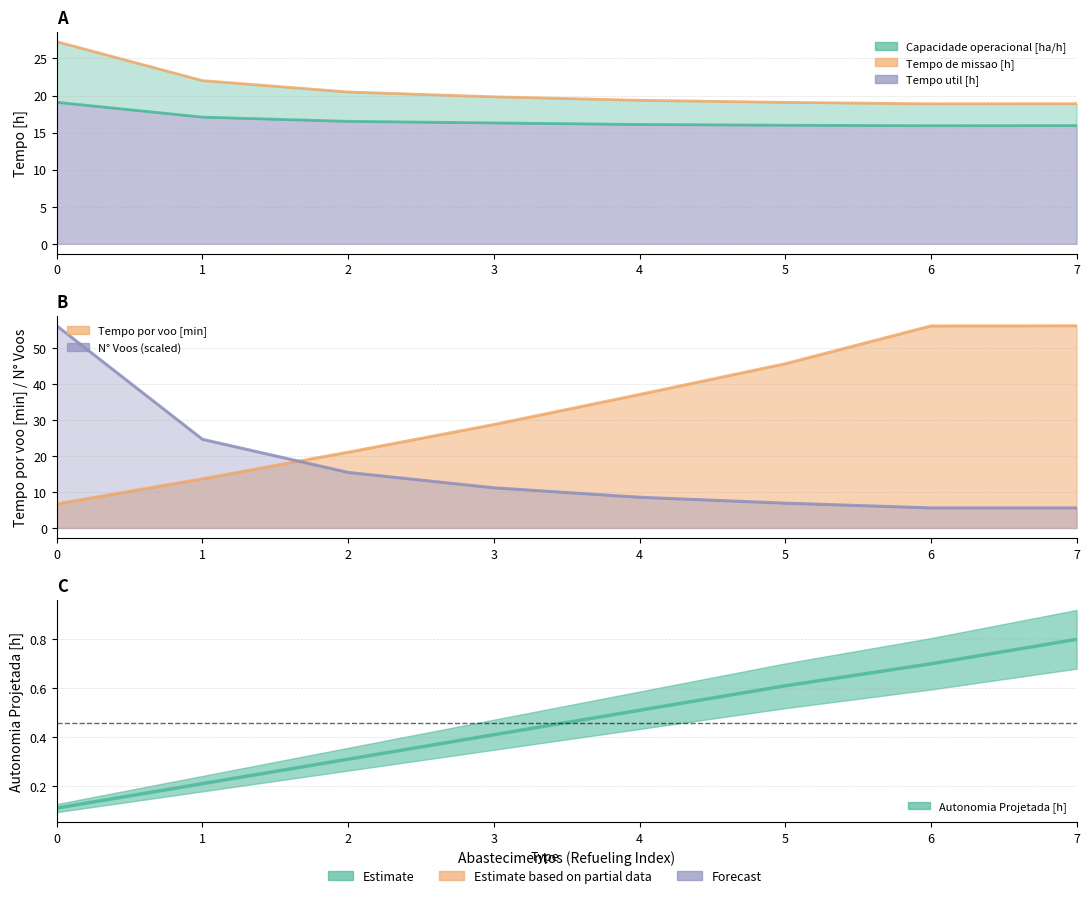

True or false: Tempo por voo [min] has more than 0 points higher than both neighbors.

False